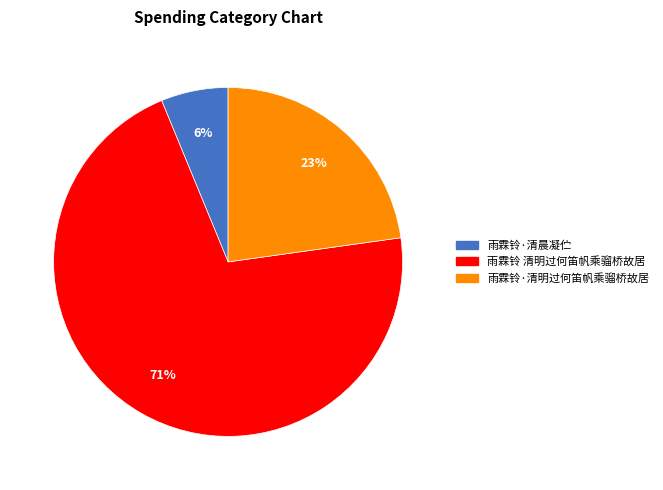

What percentage is the 雨霖铃·清明过何笛帆乘骝桥故居 slice, to the nearest percent?

23%